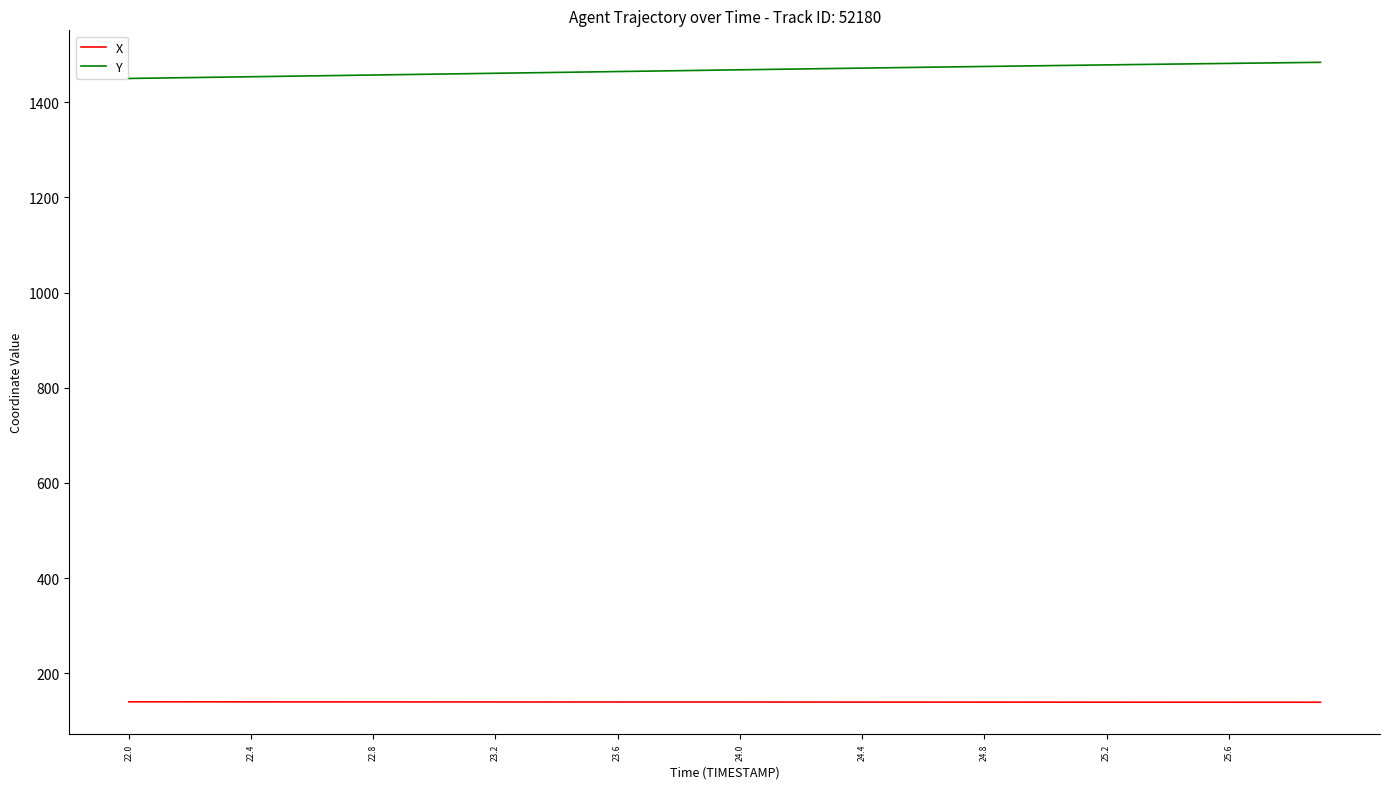

Which series has the widest spread of values?

Y